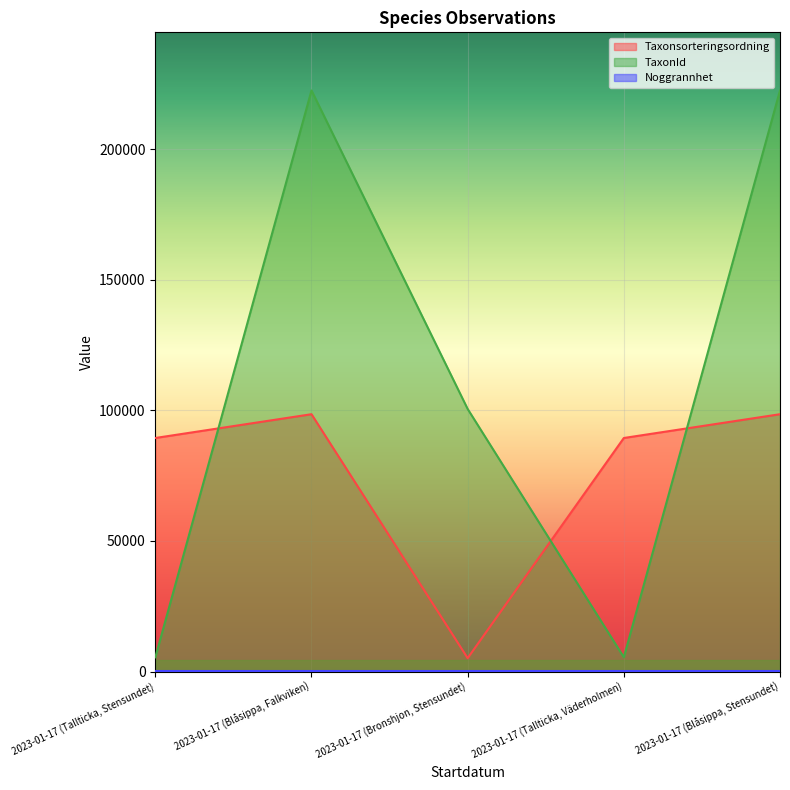

Which series changed the most between 2023-01-17 (Tallticka, Stensundet) and 2023-01-17 (Blåsippa, Stensundet)?

TaxonId